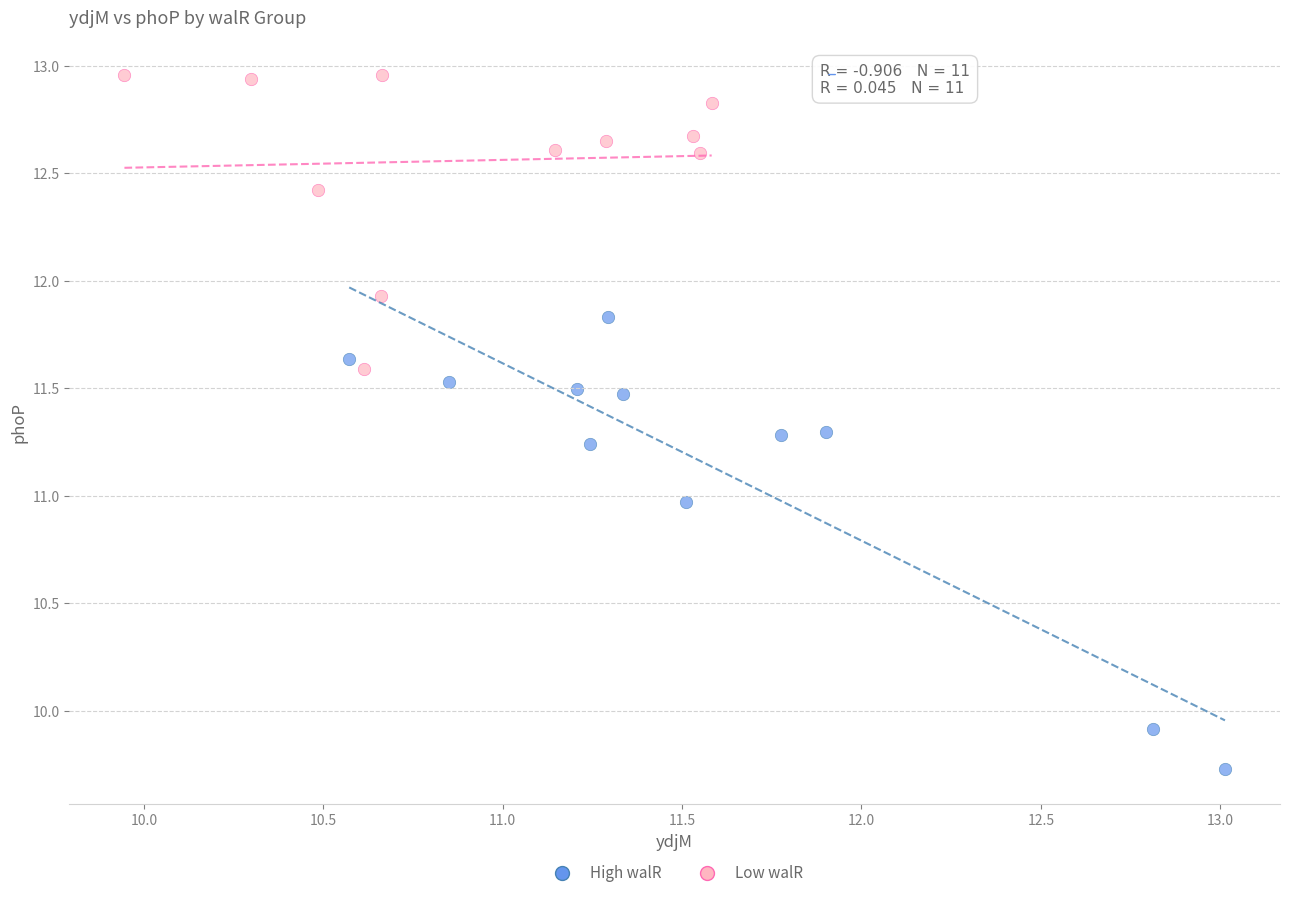

Which series reaches the maximum Y coordinate?

Low walR